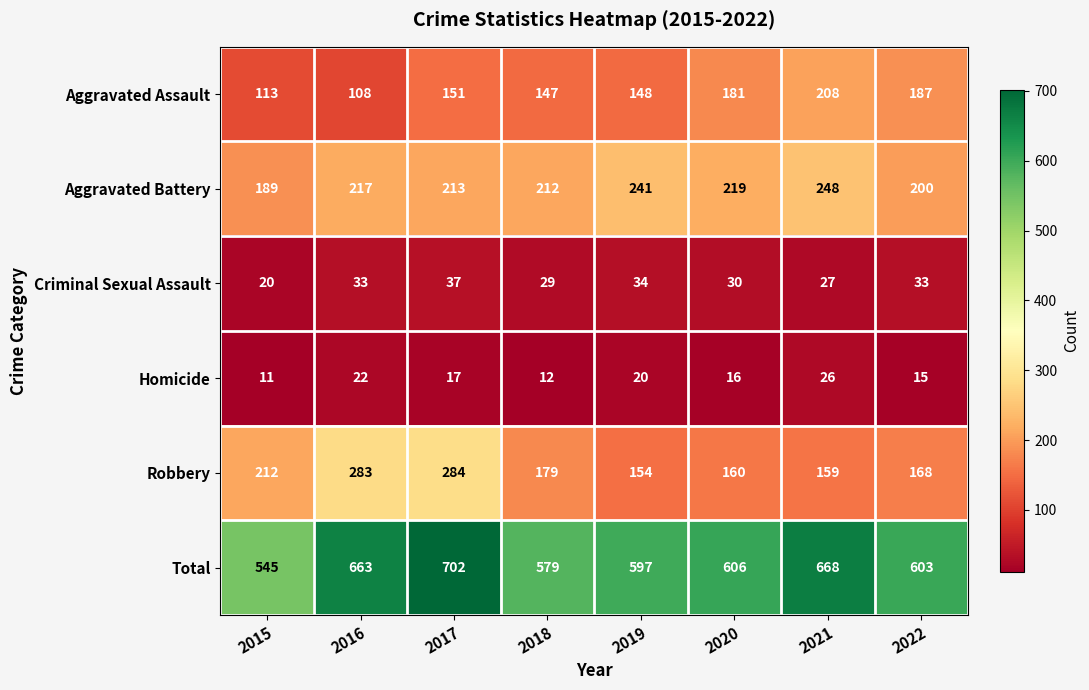

What is the smallest value displayed?

11